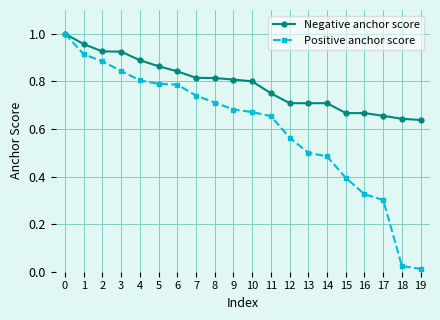

What is the sum of the Negative anchor score values at 4 and 16?

1.6